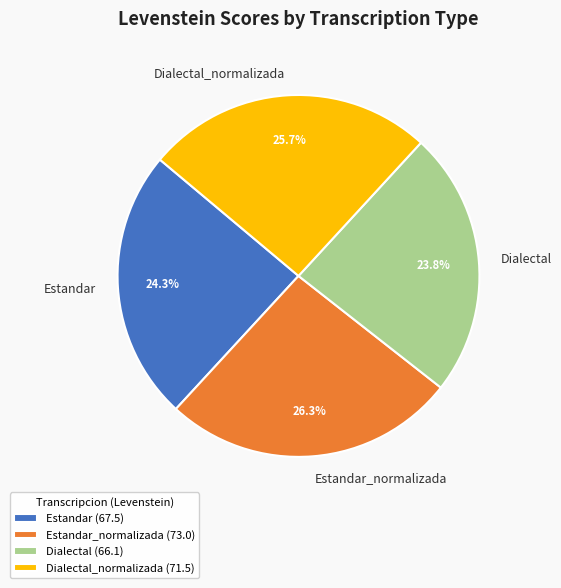

Combined, do Dialectal and Estandar_normalizada account for over 50%?

Yes